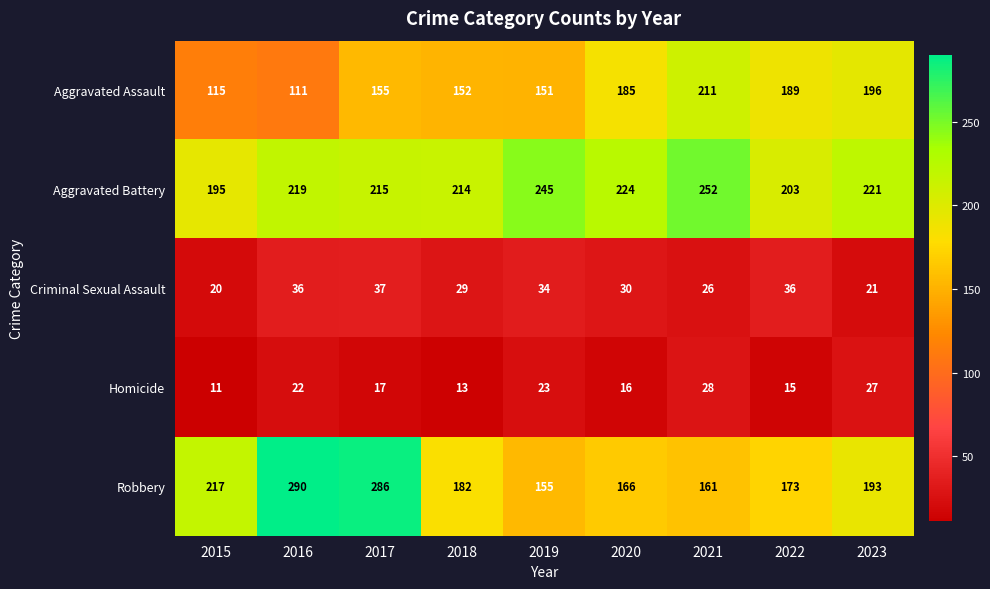

True or false: Aggravated Assault has a value of 189 at 2022.

True